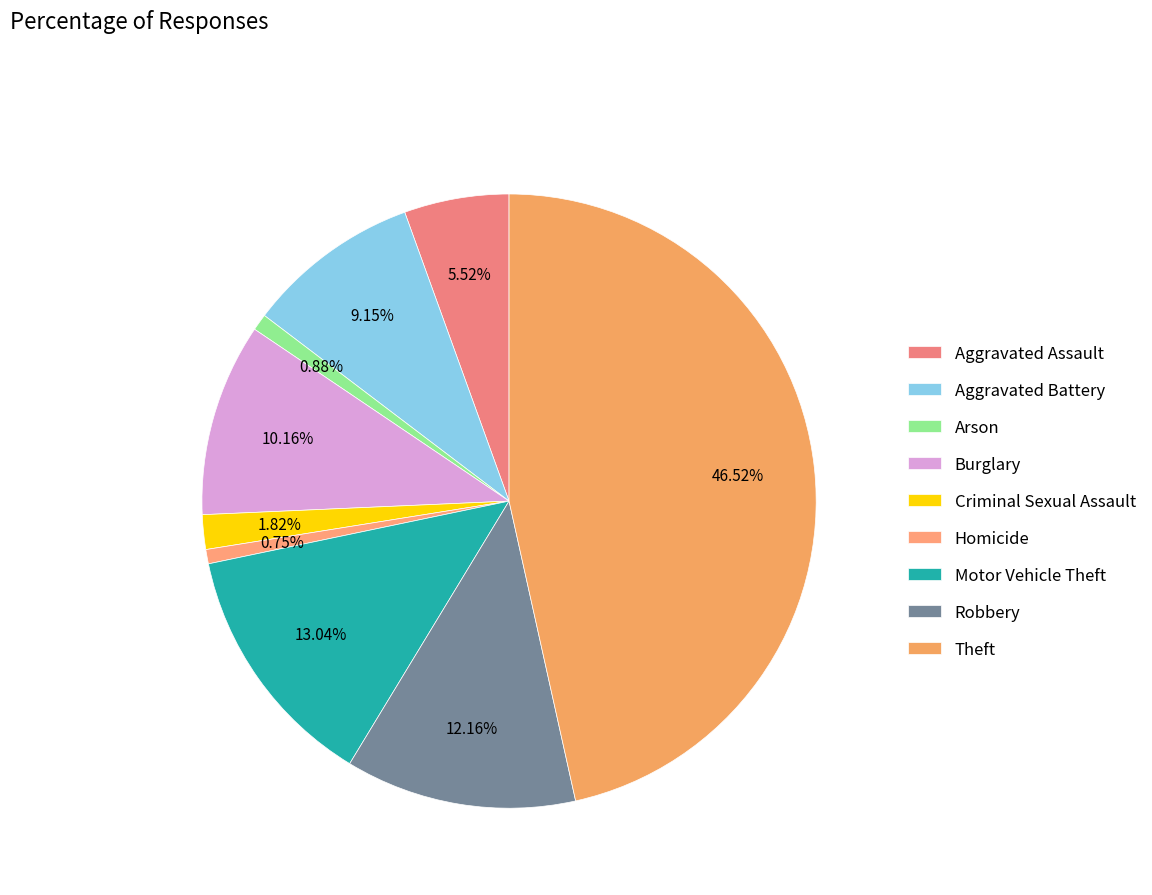

How many slices are in this pie chart?

9